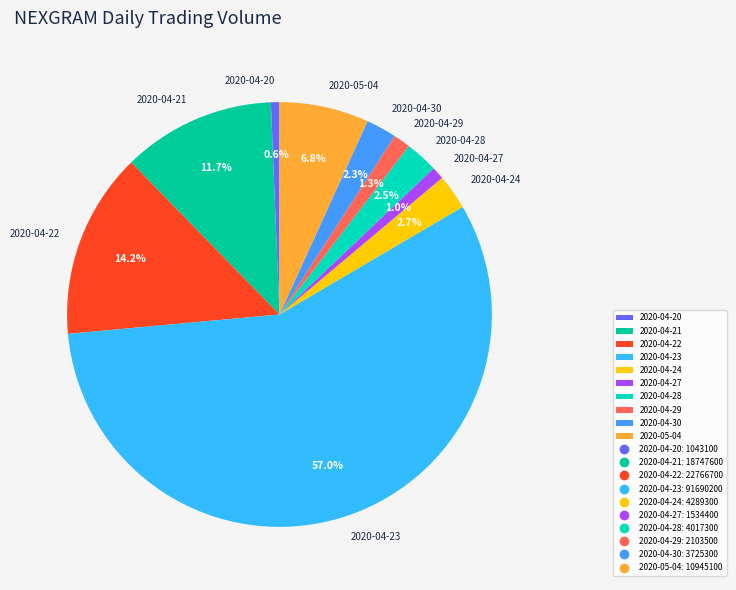

To the nearest percent, what percentage of the pie is 2020-04-30?

2%